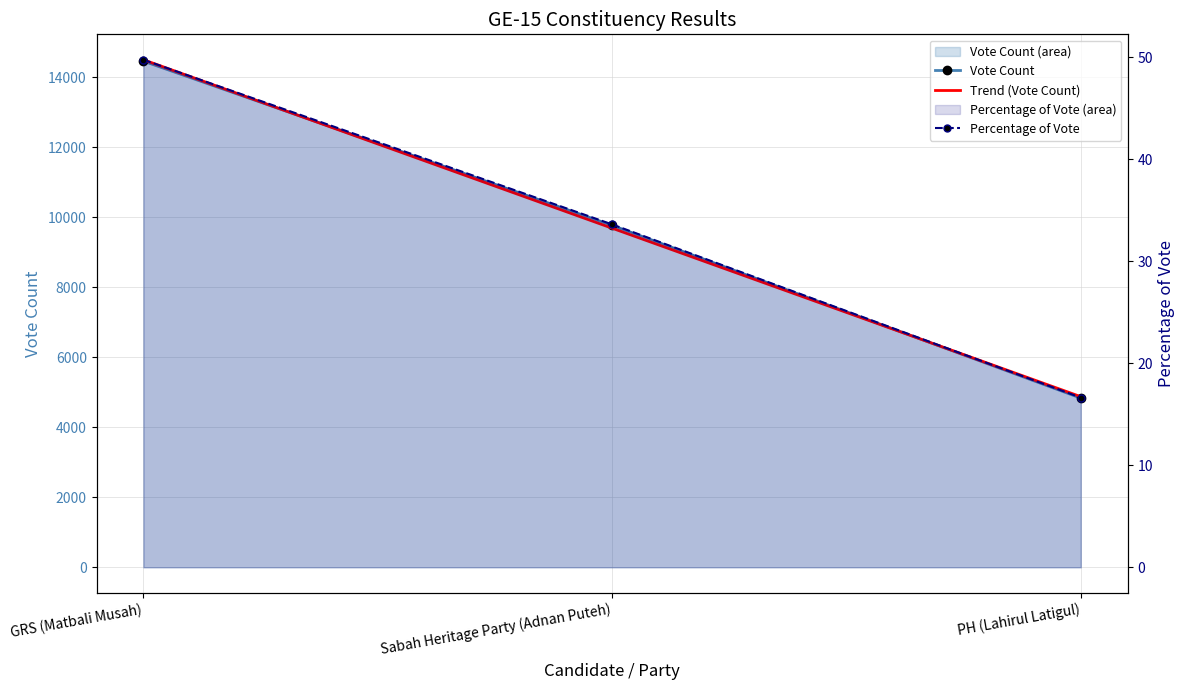

Reading left to right, transcribe all the data shown in this chart.

Vote Count: 14459.0	9768.0	4834.0
Trend (Vote Count): 14499.5	9687.0	4874.5
Percentage of Vote: 49.8	33.6	16.6